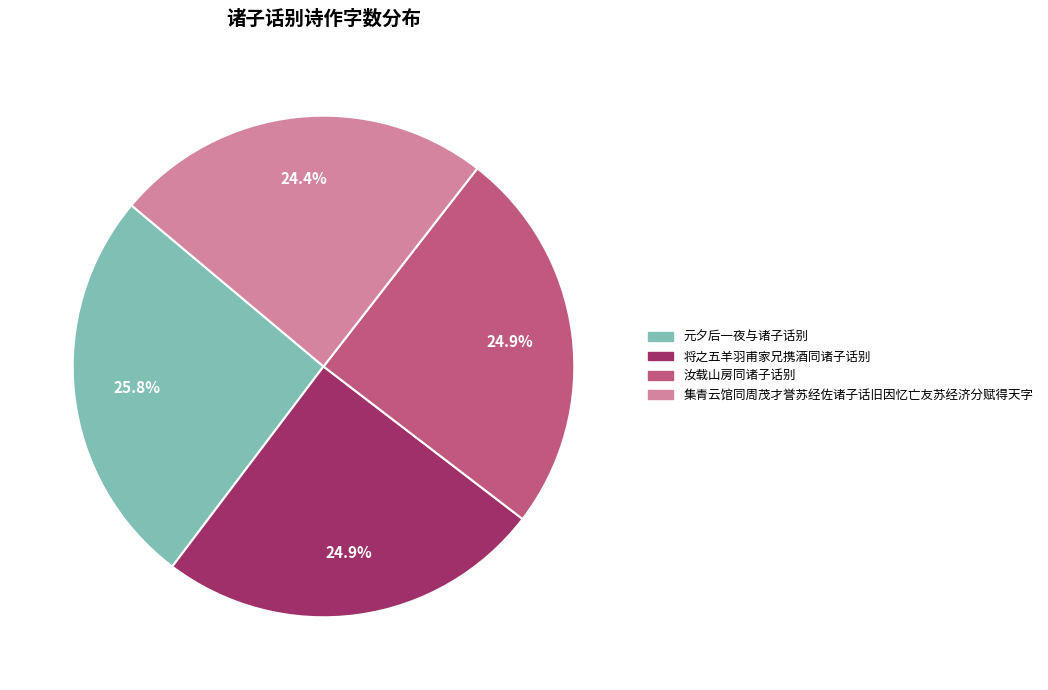

To the nearest percent, what portion does 元夕后一夜与诸子话别 represent?

26%